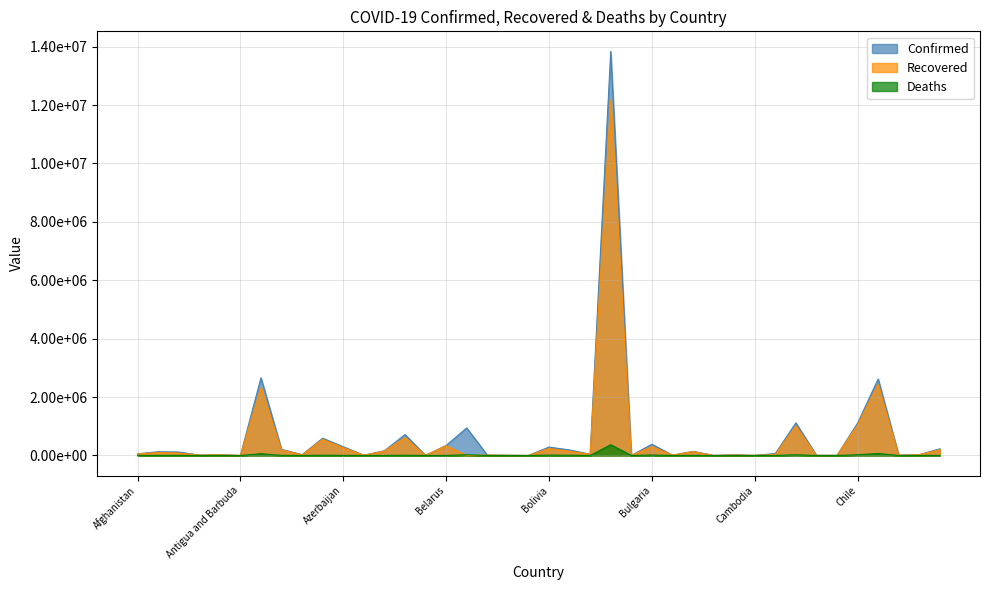

True or false: Recovered and Confirmed intersect in this chart.

False